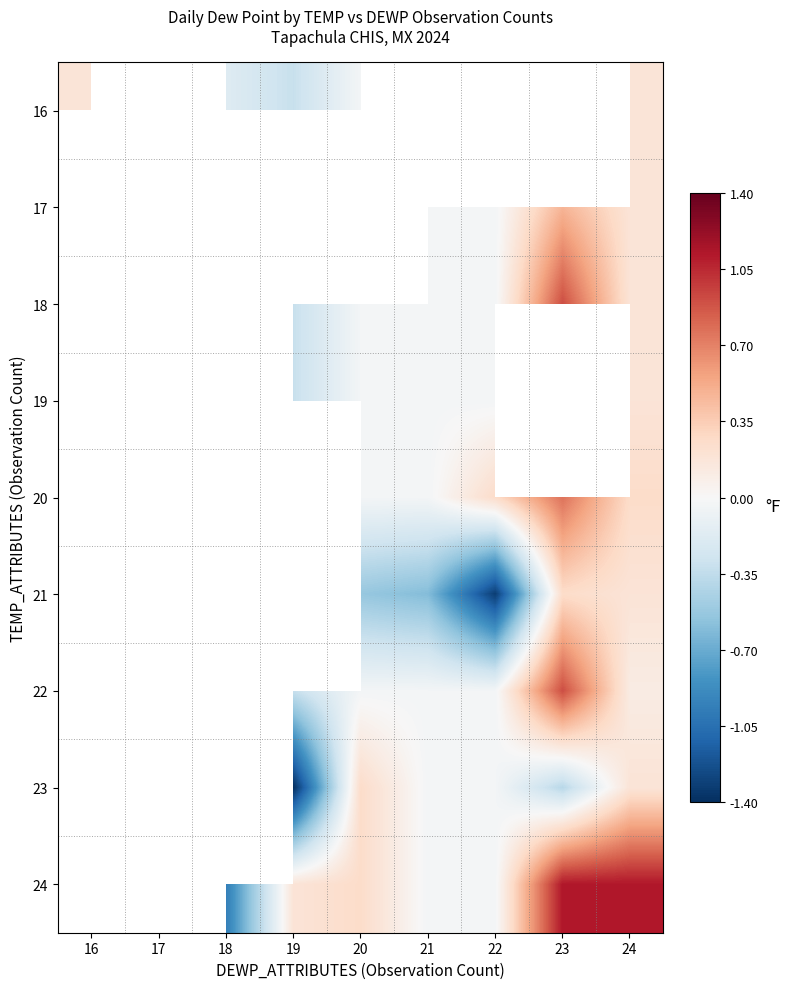

At which label does 18 first exceed 0?

23